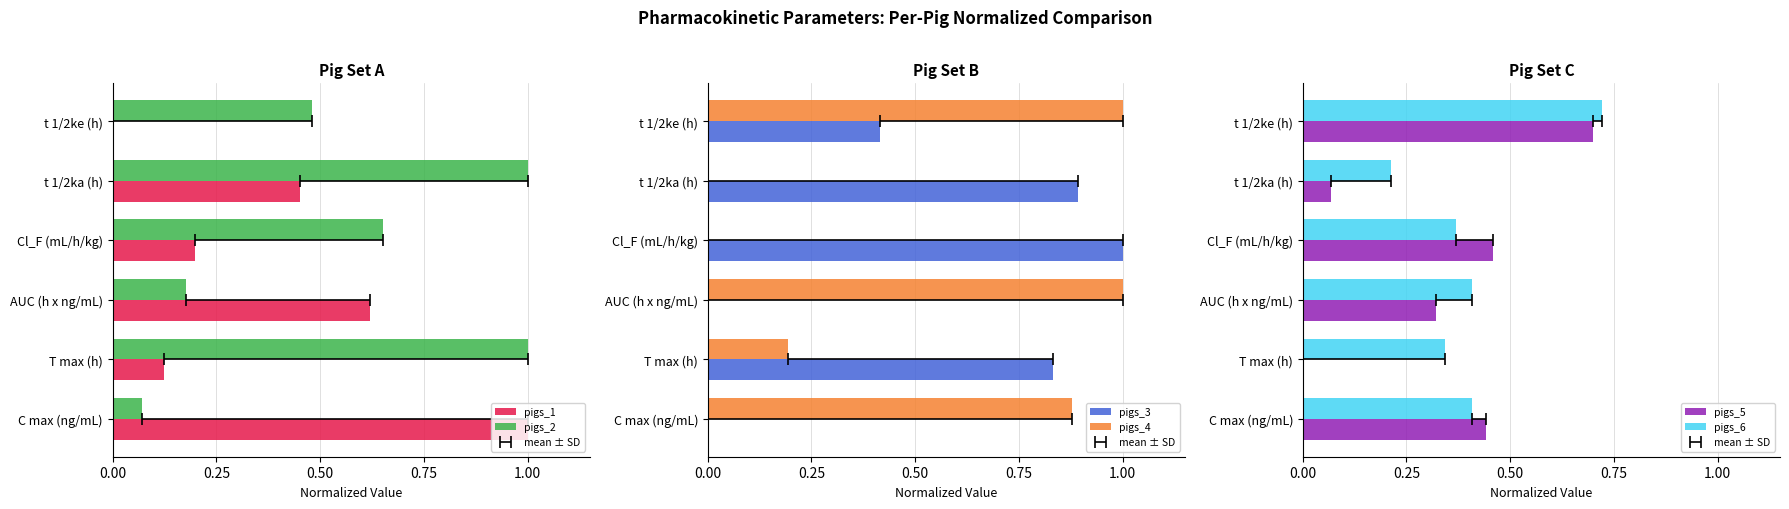

Is it true that pigs_2 equals 1.6 at t 1/2ka (h)?

False